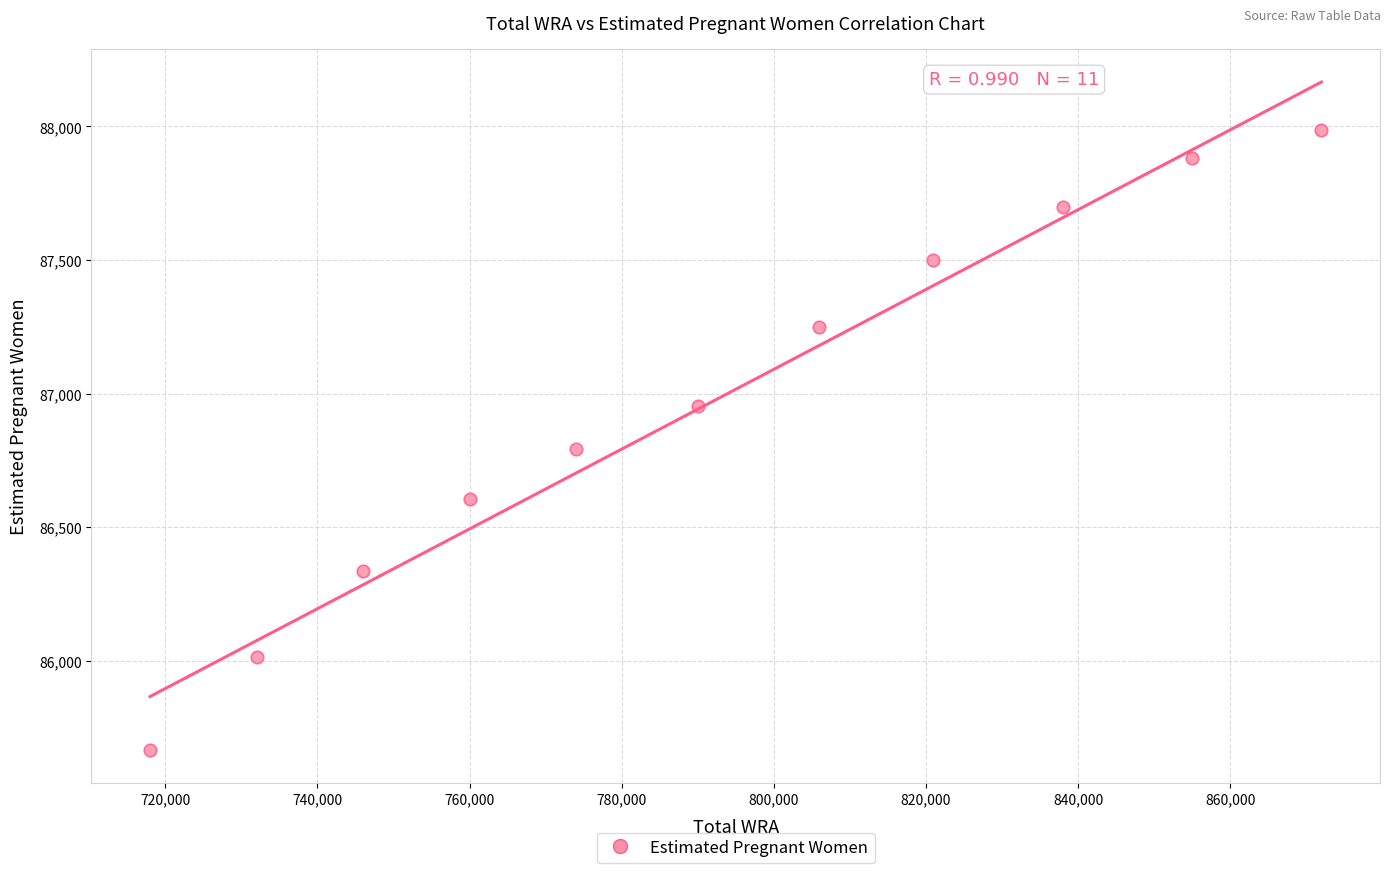

What is the range of Y values (max minus min)?

2320.8